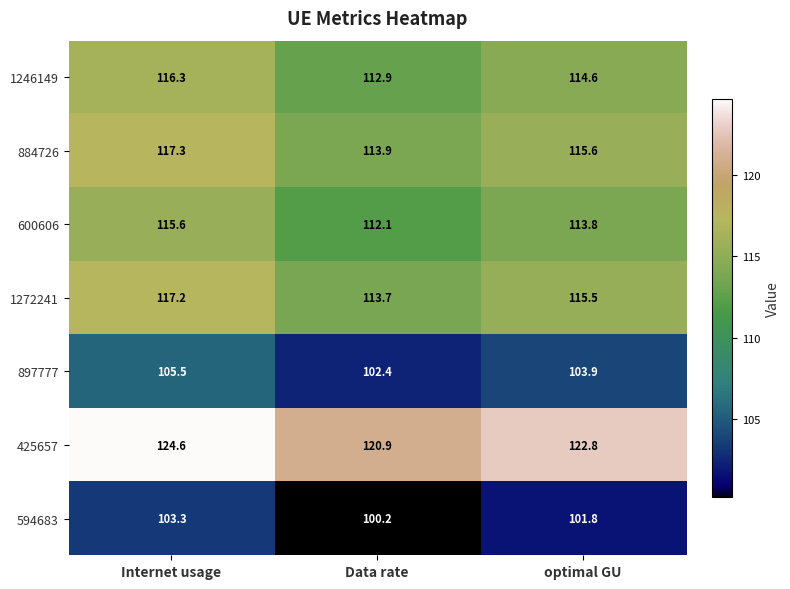

What is the sum of all 1272241 values?

346.4